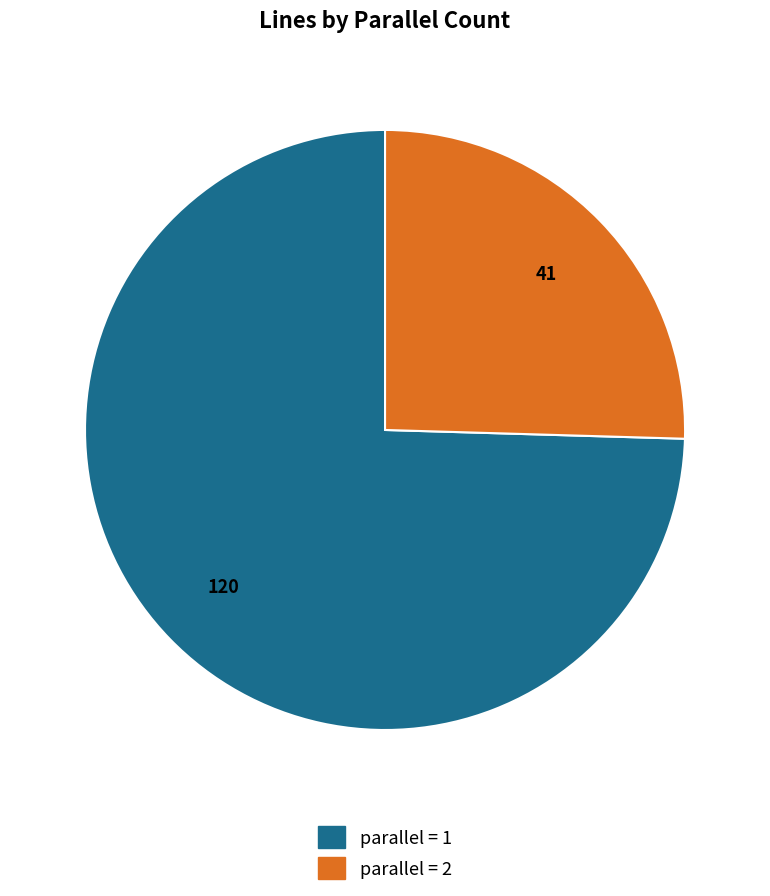

Is there a majority slice in this chart?

Yes